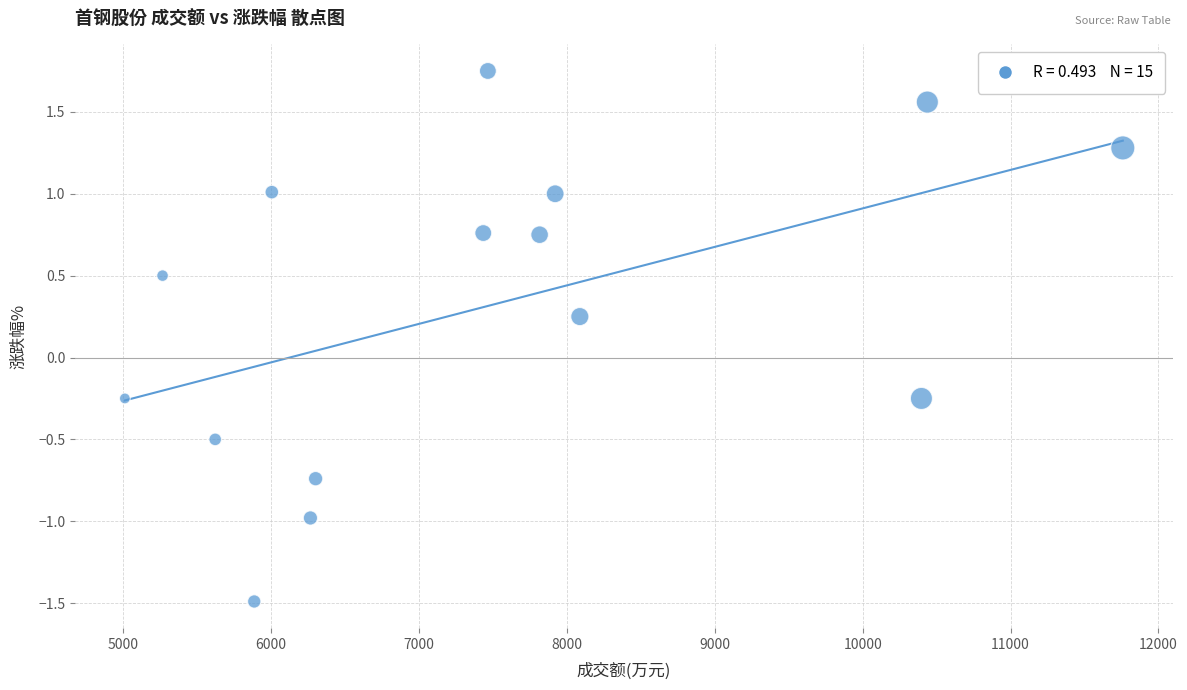

What is the range of Y values (max minus min)?

3.2